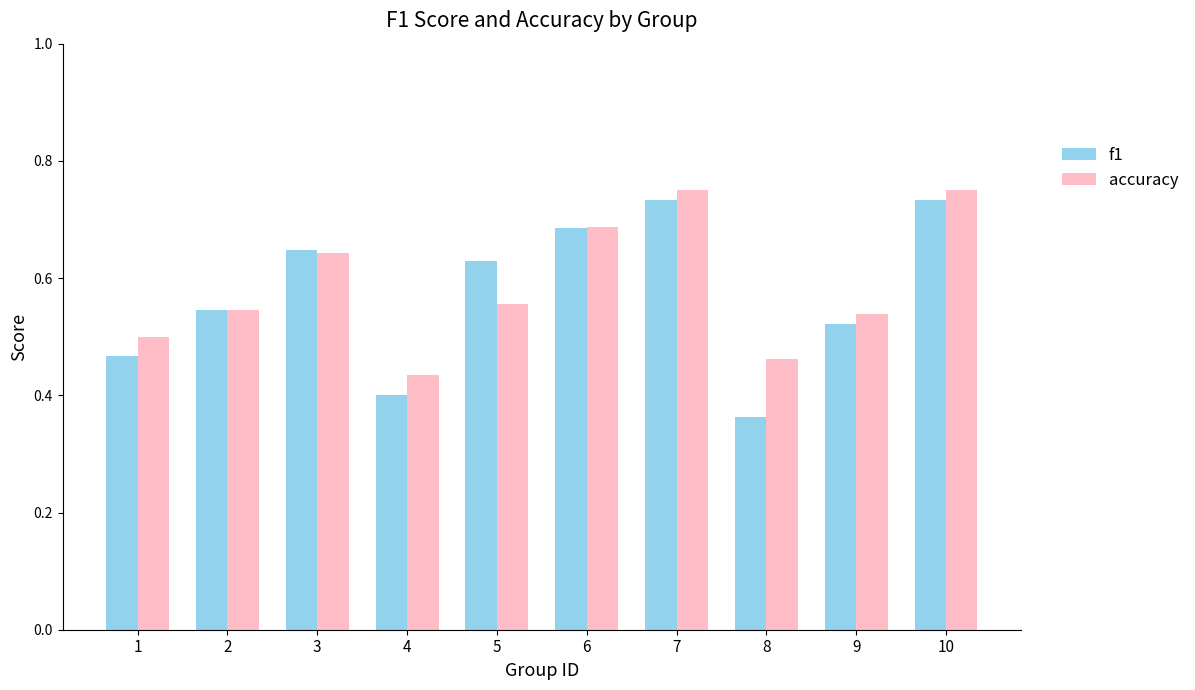

The f1 series shows 0.2 at 8. True or false?

False